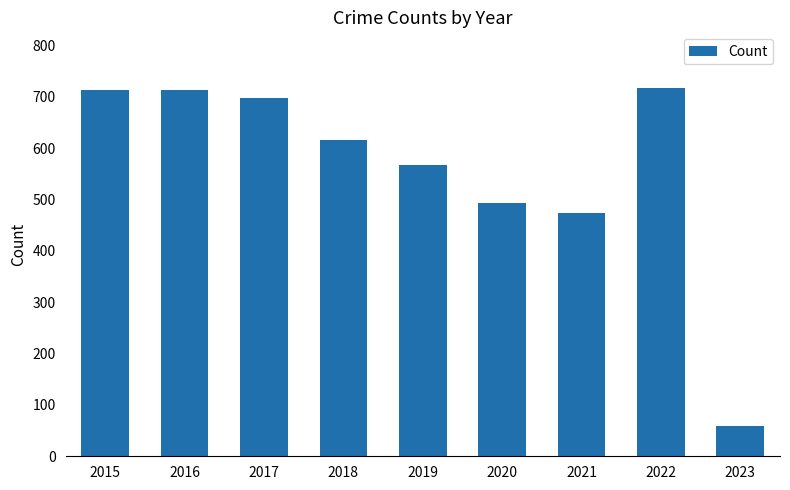

Reading left to right, list all the values displayed in this chart.

713	713	697	616	568	493	474	718	58